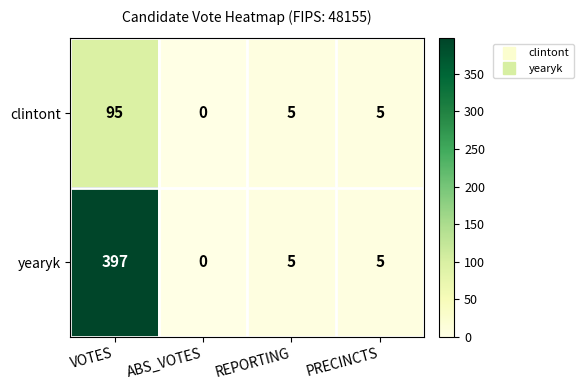

Reading left to right, what are all the values shown in this chart?

clintont: VOTES=95	ABS_VOTES=0	REPORTING=5	PRECINCTS=5
yearyk: VOTES=397	ABS_VOTES=0	REPORTING=5	PRECINCTS=5